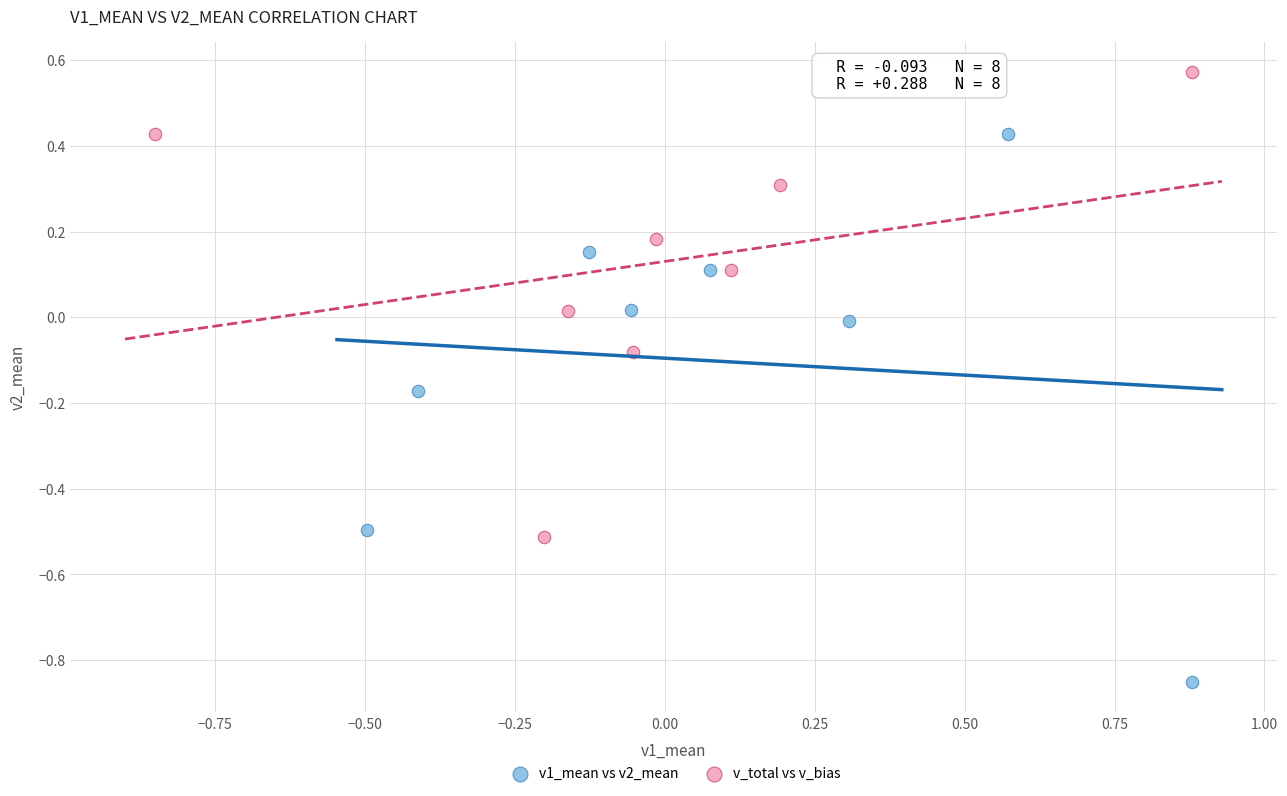

Which series has the widest spread of Y values?

v1_mean vs v2_mean